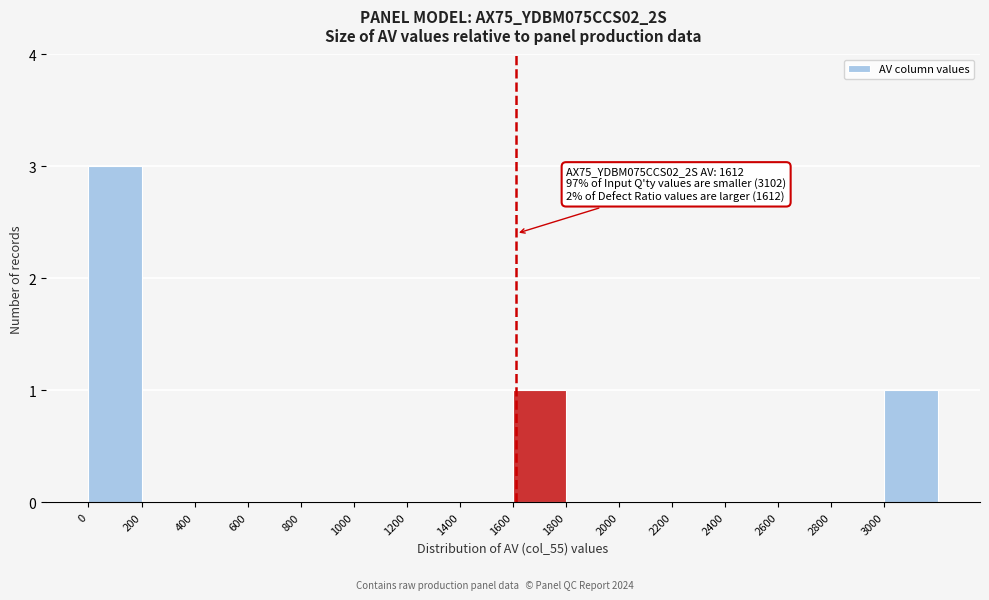

Over which range of the x-axis is the bar tallest?

0 to 200